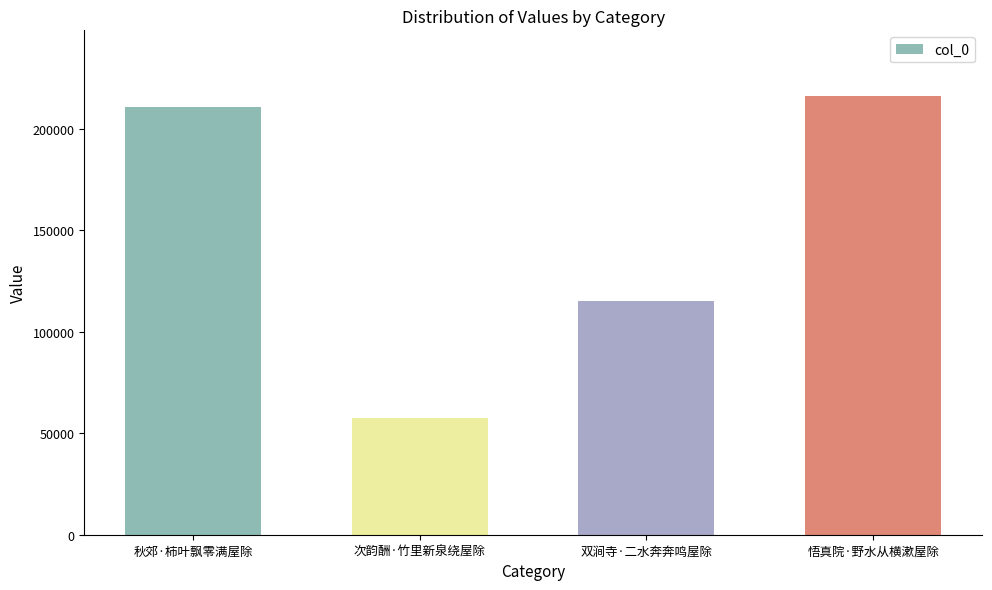

How many categories are shown in the chart?

4